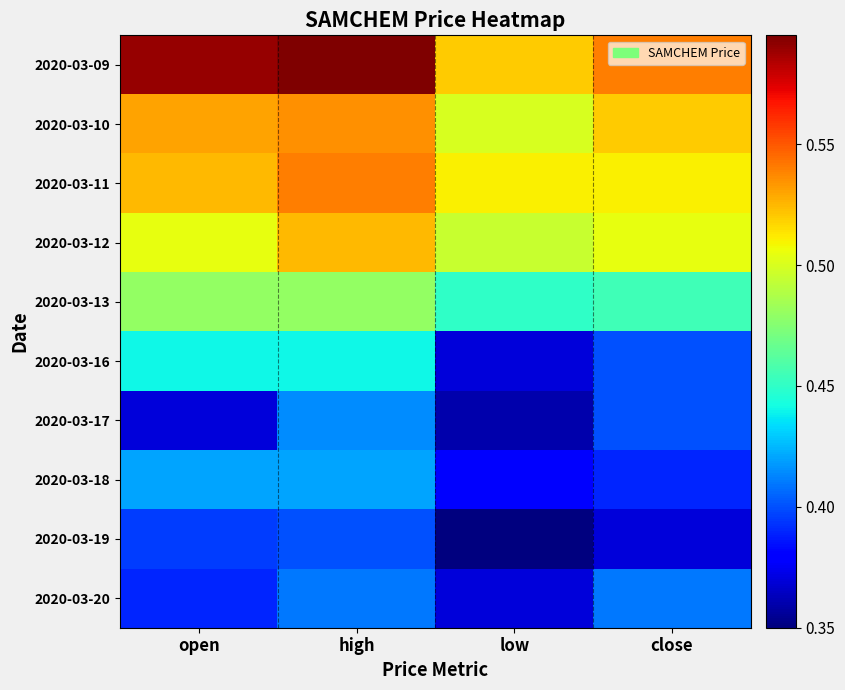

Reading left to right, what are all the values shown in this chart?

2020-03-09: open=0.6	high=0.6	low=0.5	close=0.5
2020-03-10: open=0.5	high=0.5	low=0.5	close=0.5
2020-03-11: open=0.5	high=0.5	low=0.5	close=0.5
2020-03-12: open=0.5	high=0.5	low=0.5	close=0.5
2020-03-13: open=0.5	high=0.5	low=0.5	close=0.5
2020-03-16: open=0.4	high=0.4	low=0.4	close=0.4
2020-03-17: open=0.4	high=0.4	low=0.4	close=0.4
2020-03-18: open=0.4	high=0.4	low=0.4	close=0.4
2020-03-19: open=0.4	high=0.4	low=0.3	close=0.4
2020-03-20: open=0.4	high=0.4	low=0.4	close=0.4